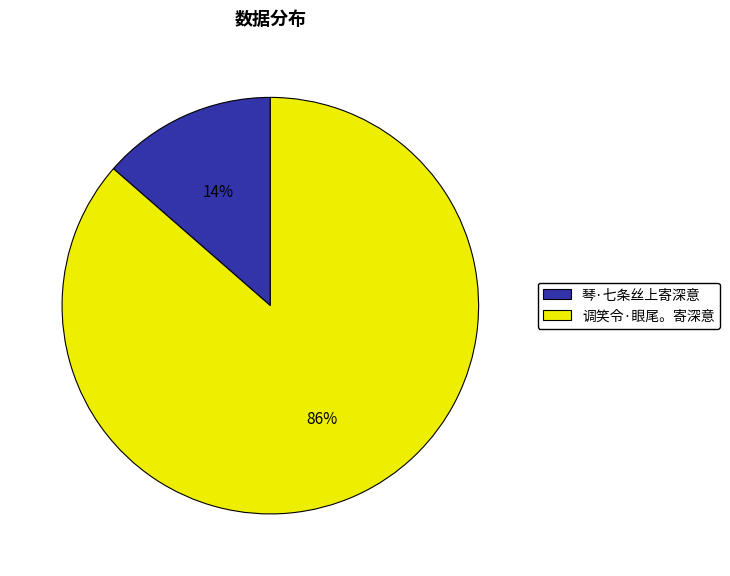

Does 琴·七条丝上寄深意 account for over 50% of the chart?

No